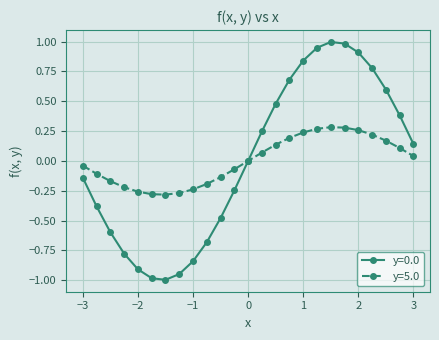

What is the maximum value shown in the chart?

1.0